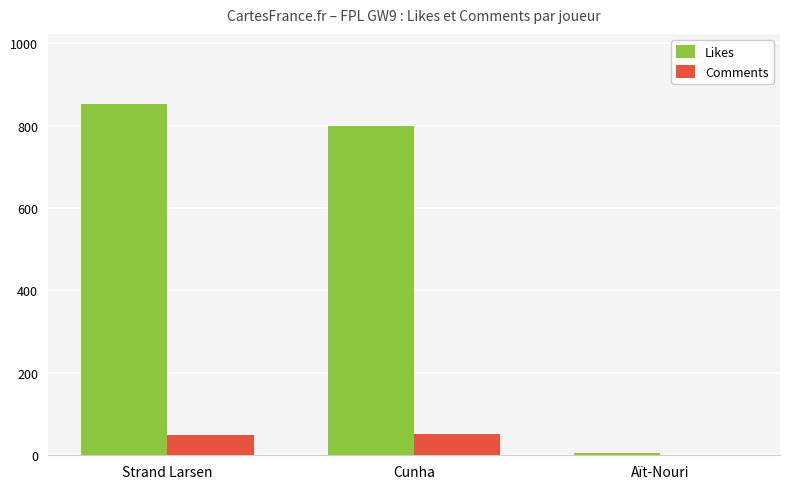

The Likes series shows 1125 at Strand Larsen. True or false?

False